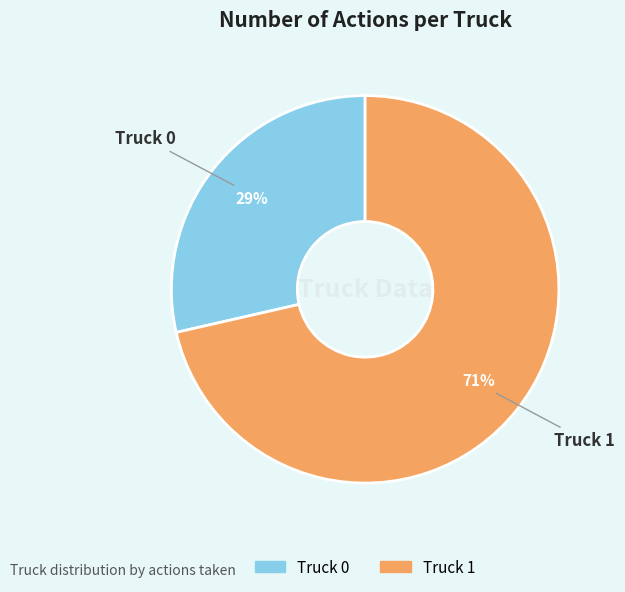

Combined, do Truck 1 and Truck 0 account for over 50%?

Yes